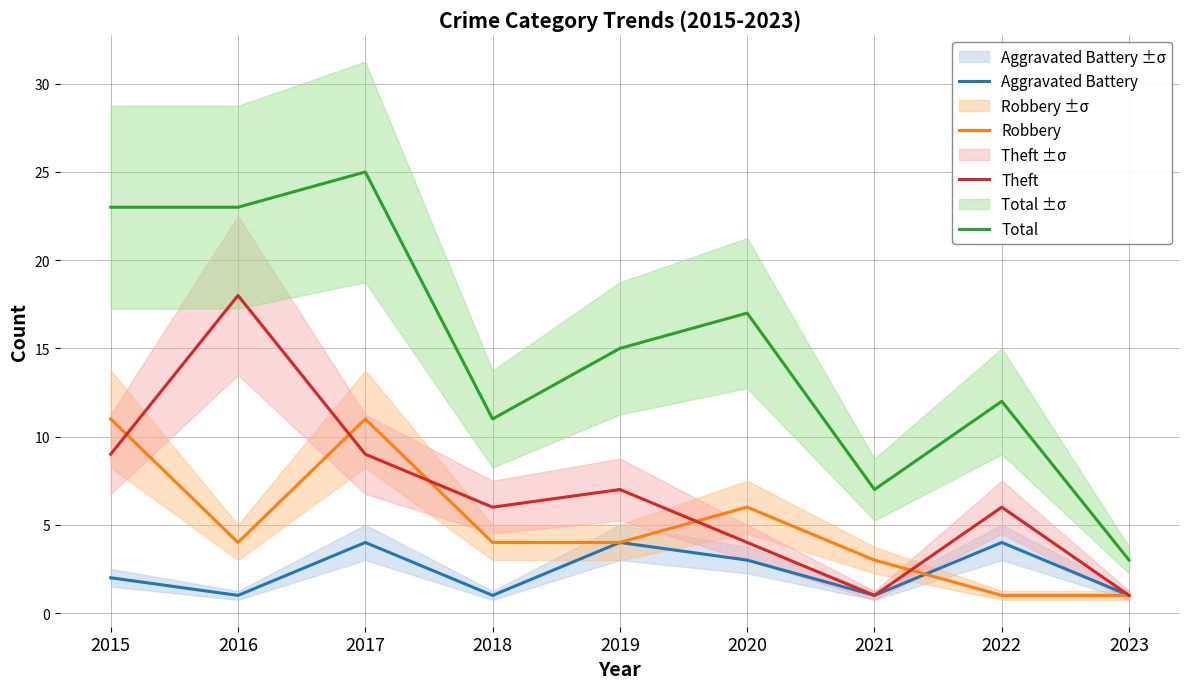

Is it true that Total equals 8 at 2019?

False